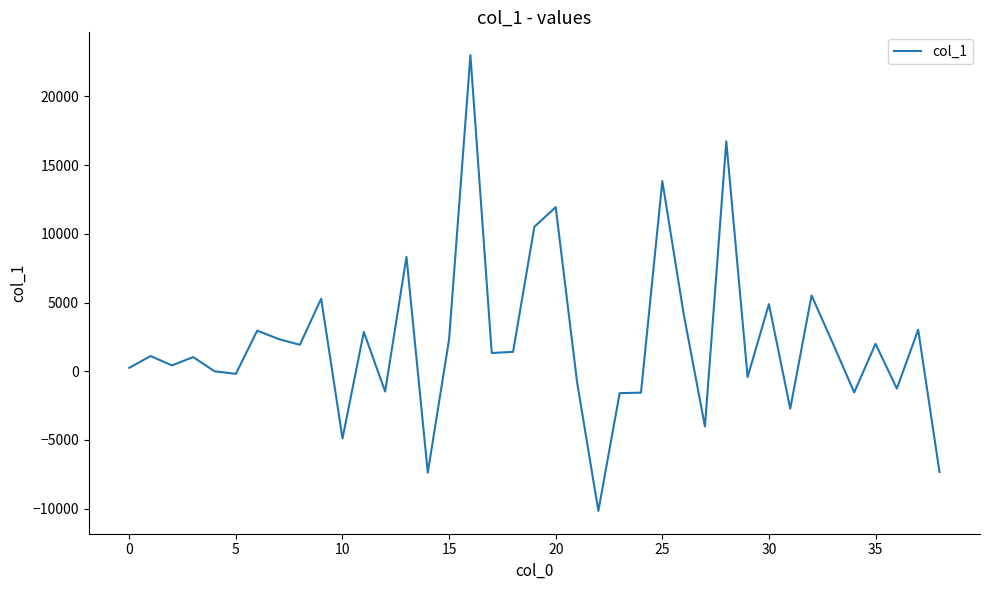

What is the minimum value shown in the chart?

-10162.9